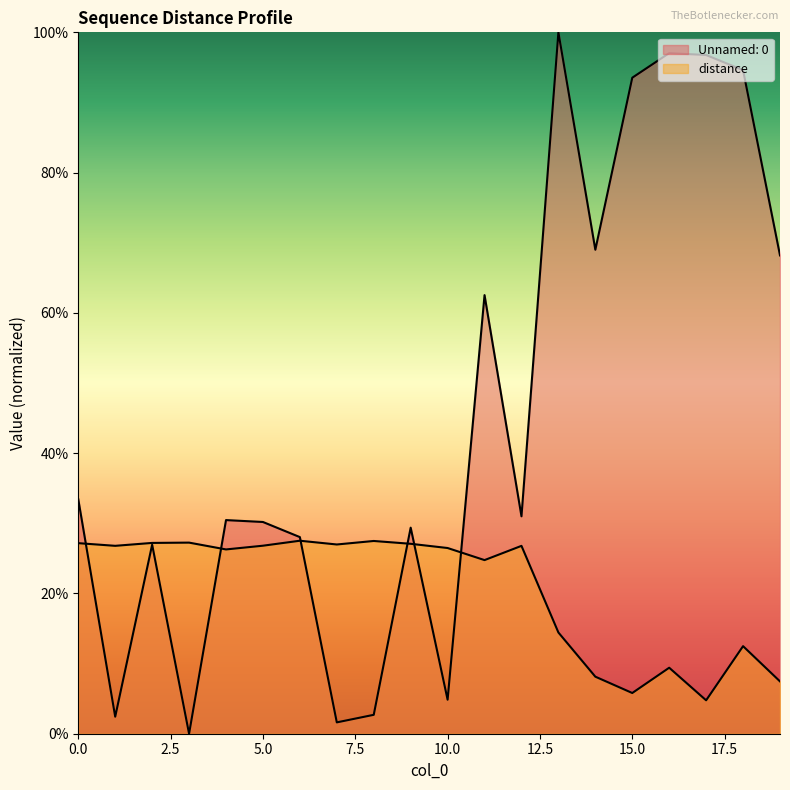

True or false: Unnamed: 0 has more than 0 interior local peaks.

True